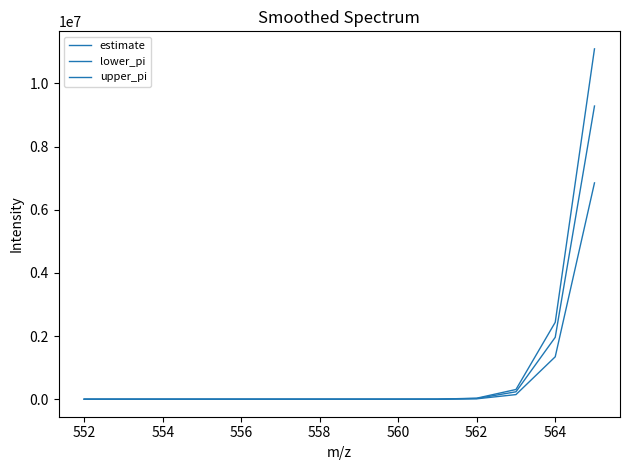

Does the chart have visible grid lines?

No